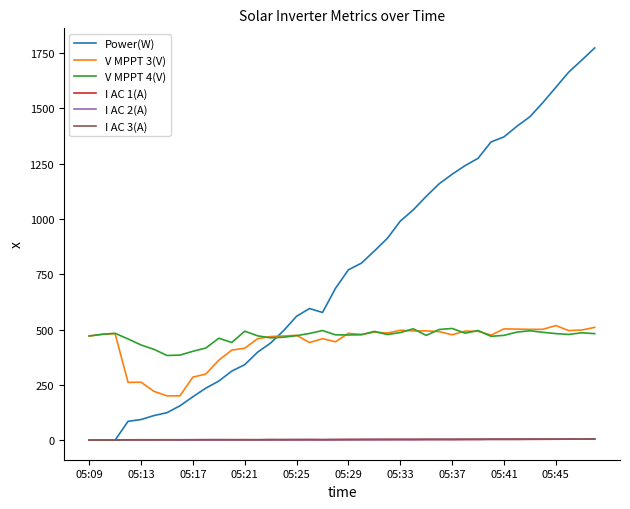

What is the greatest value displayed?

1773.0